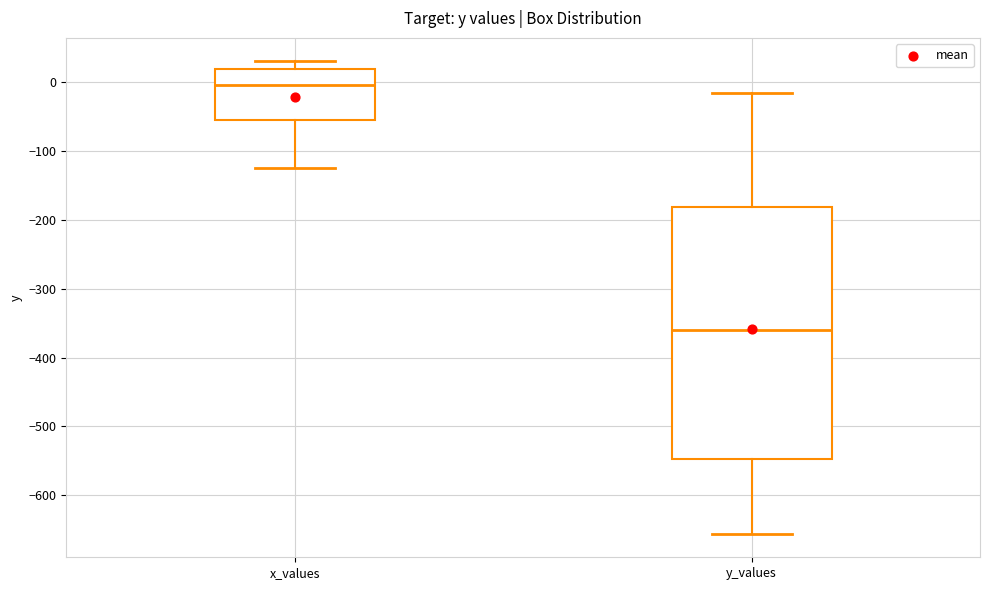

Which box is the tallest, from its lower edge to its upper edge?

y_values